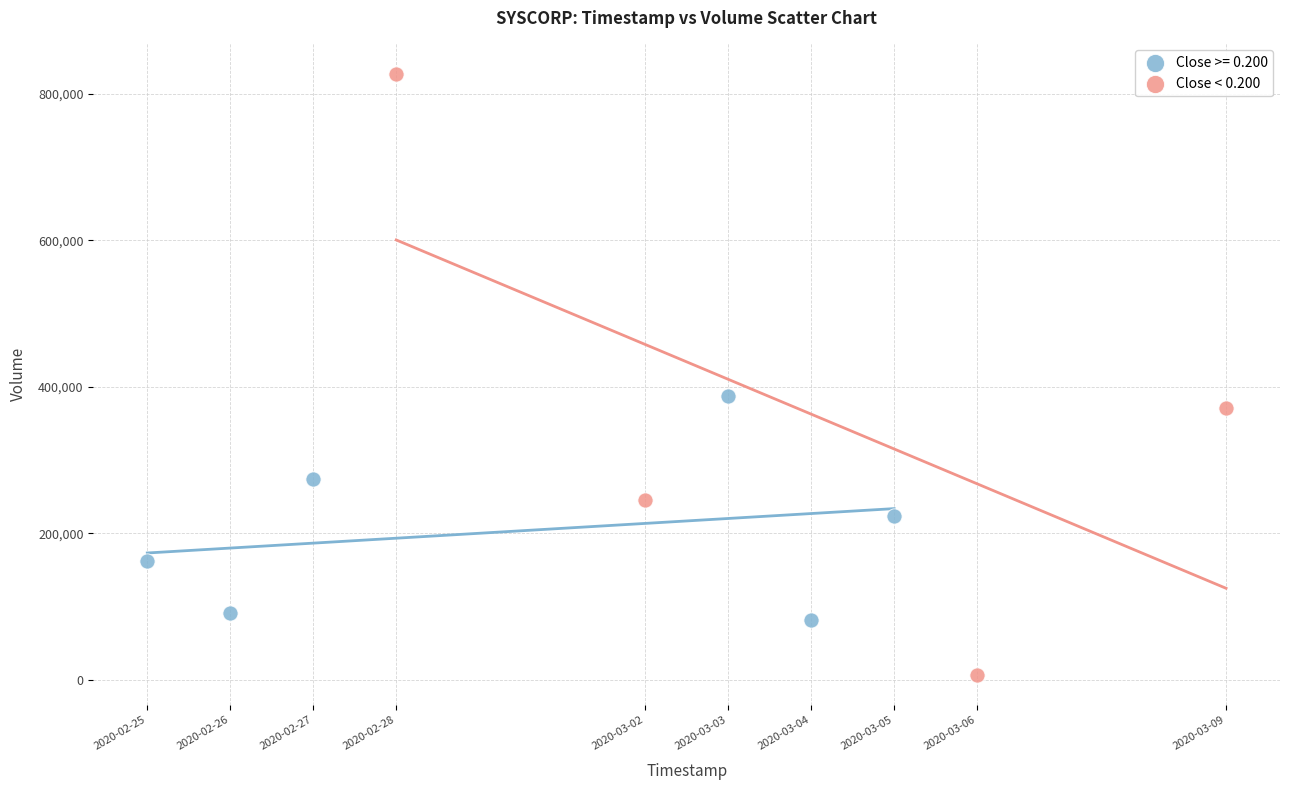

Which series contains the highest Y value?

Close < 0.200